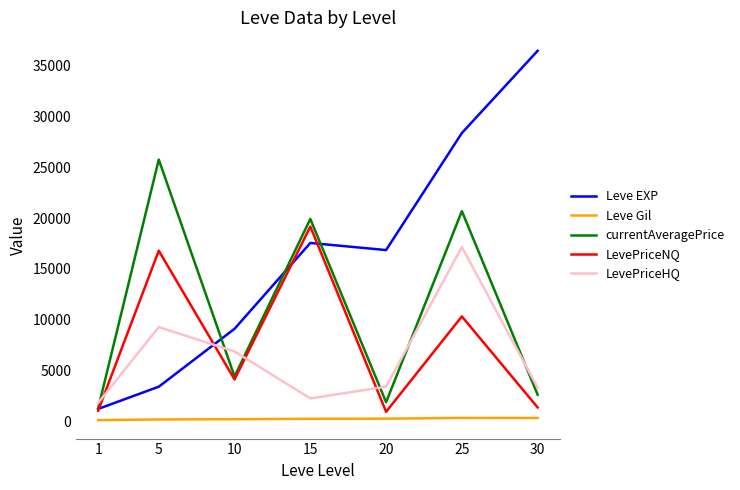

Which series changed the most between 5 and 15?

Leve EXP